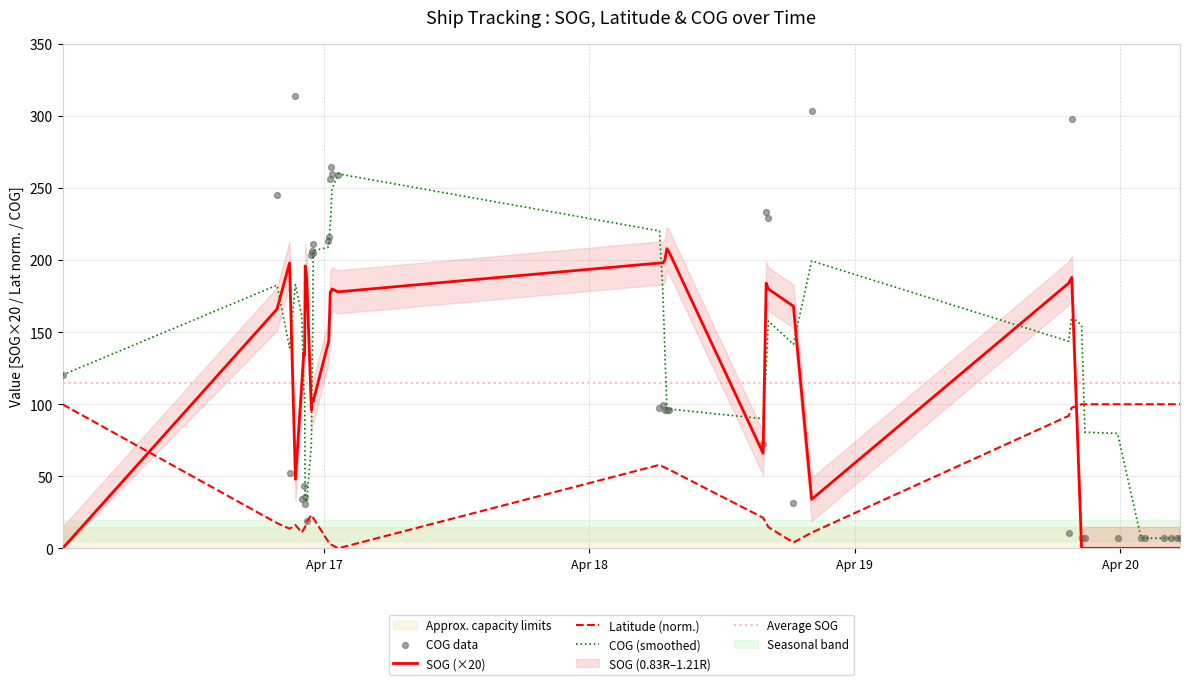

Which series has the largest total across all categories?

COG